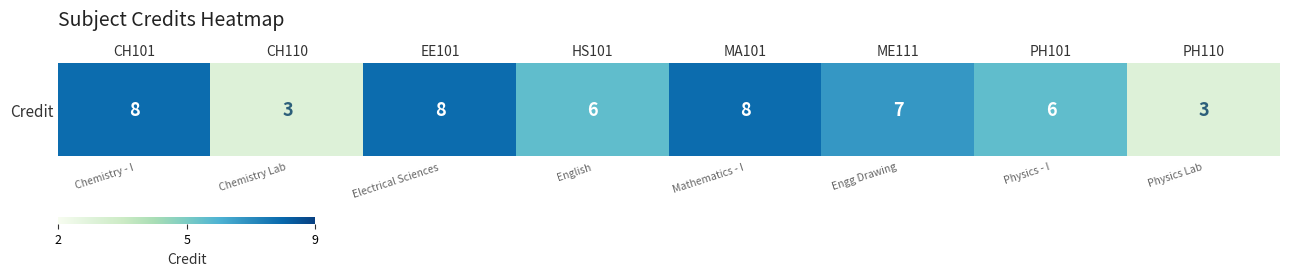

Reading left to right, what are all the values shown in this chart?

8	3	8	6	8	7	6	3